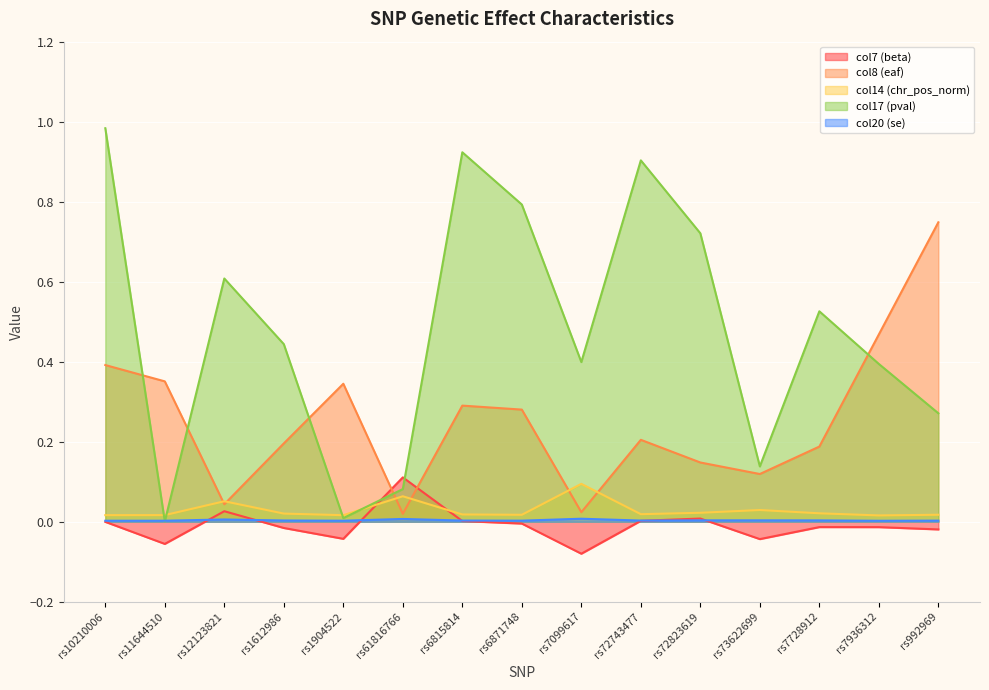

At which category does col20 (se) reach its first local valley?

rs1904522